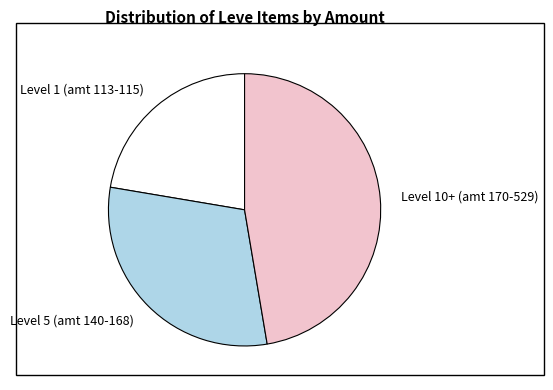

Does Level 10+ (amt 170-529) represent more than half of the total?

No